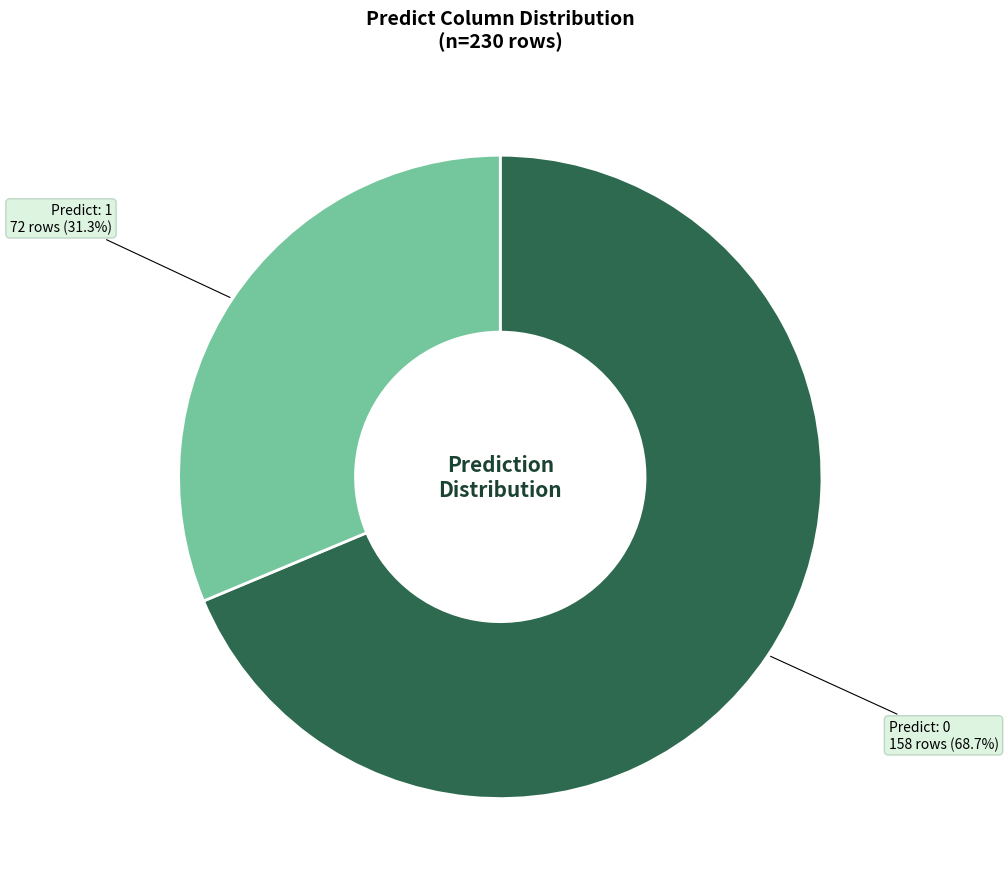

What percentage do Predict: 1 and Predict: 0 together represent?

100.0%